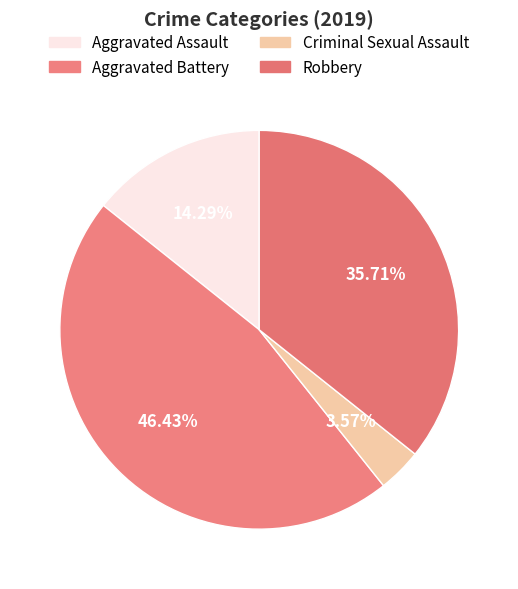

How many segments does this pie chart have?

4